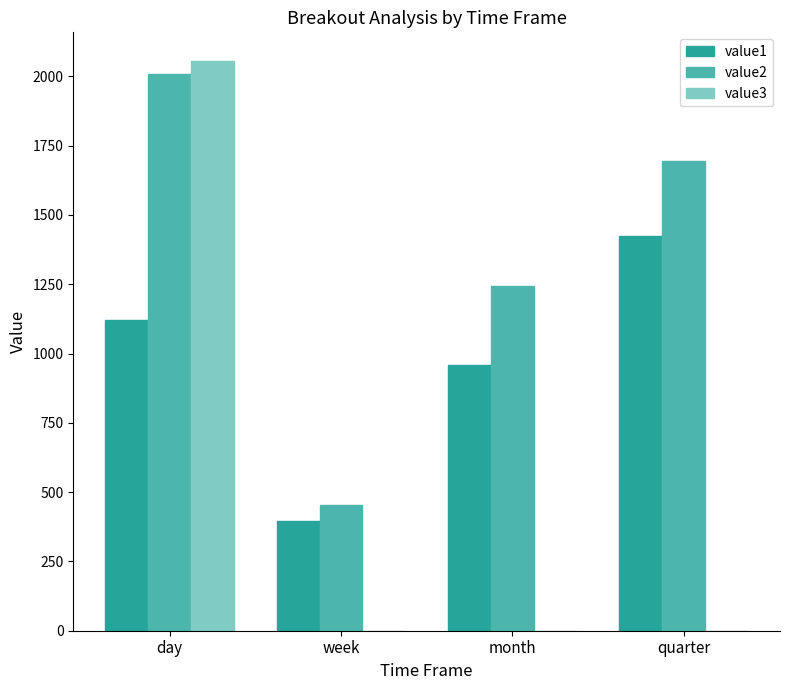

The value2 series shows 2159.6 at month. True or false?

False